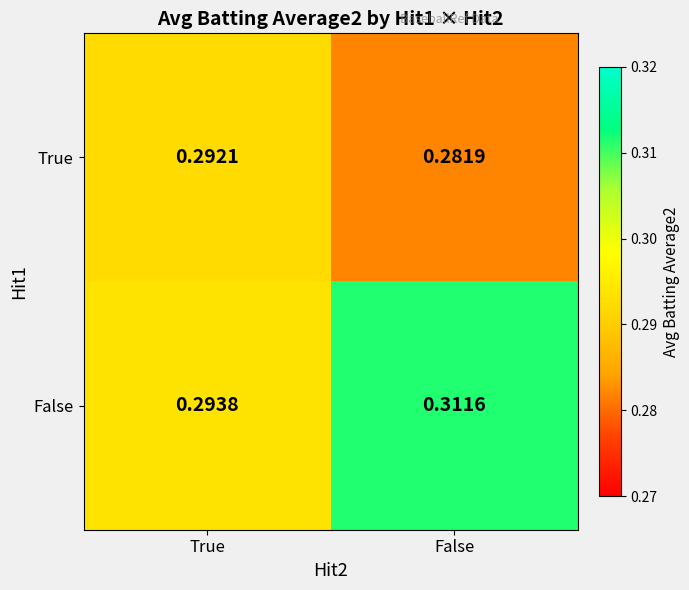

At which label does True reach its minimum?

False